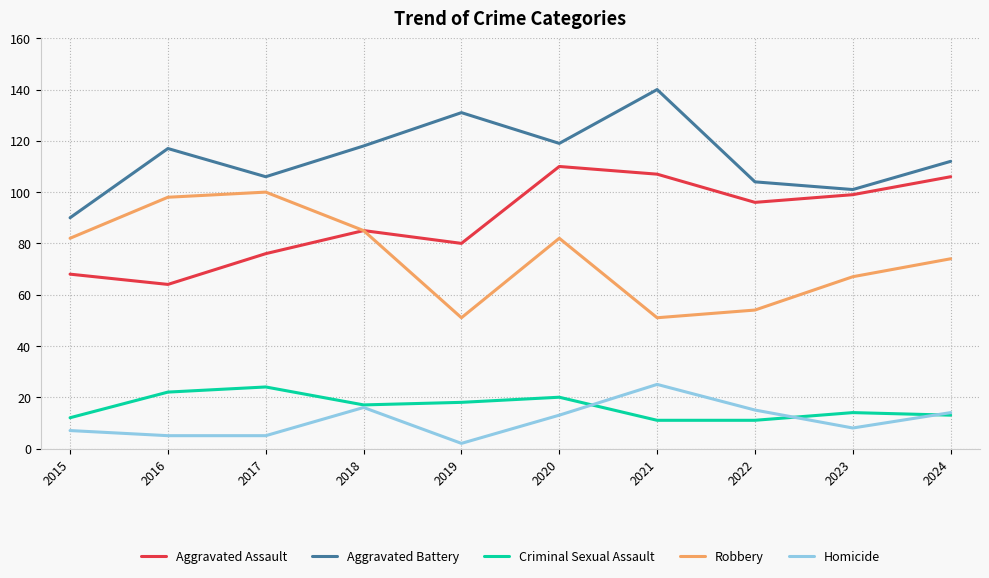

At which category does the chart reach its minimum across all series?

2019